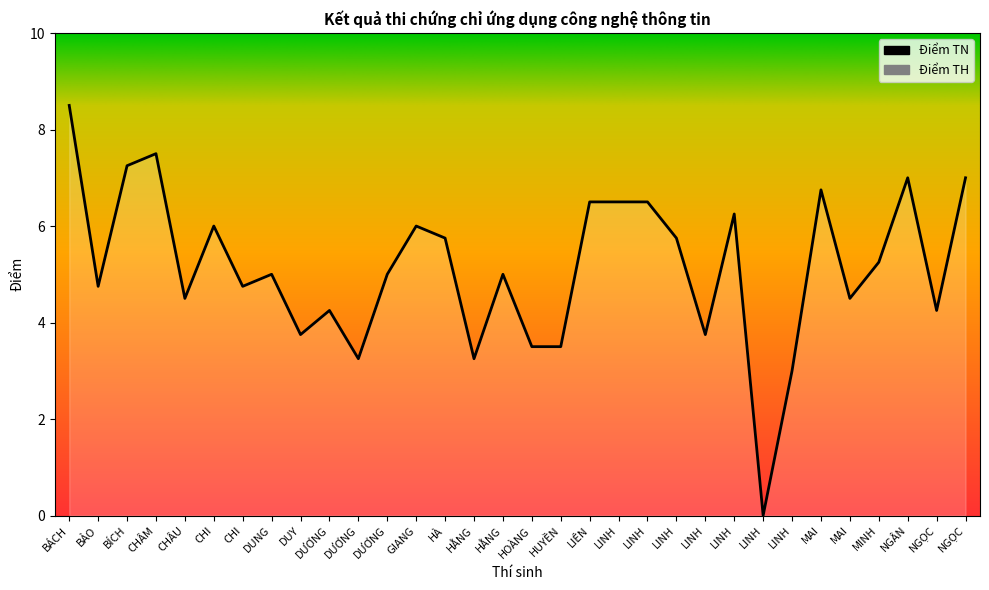

The value at CHI is 8.3. True or false?

False